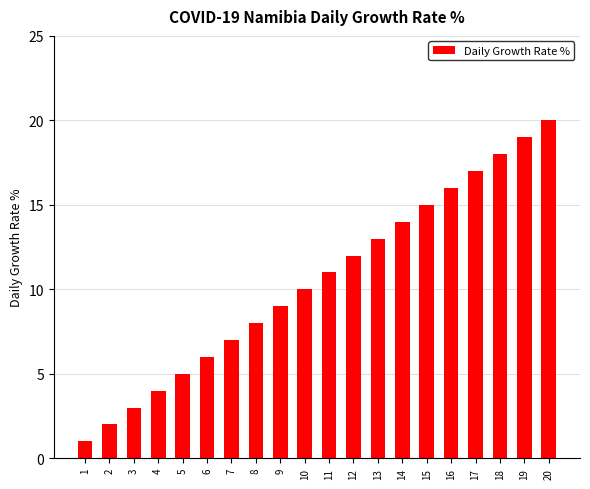

What is the greatest value displayed?

20